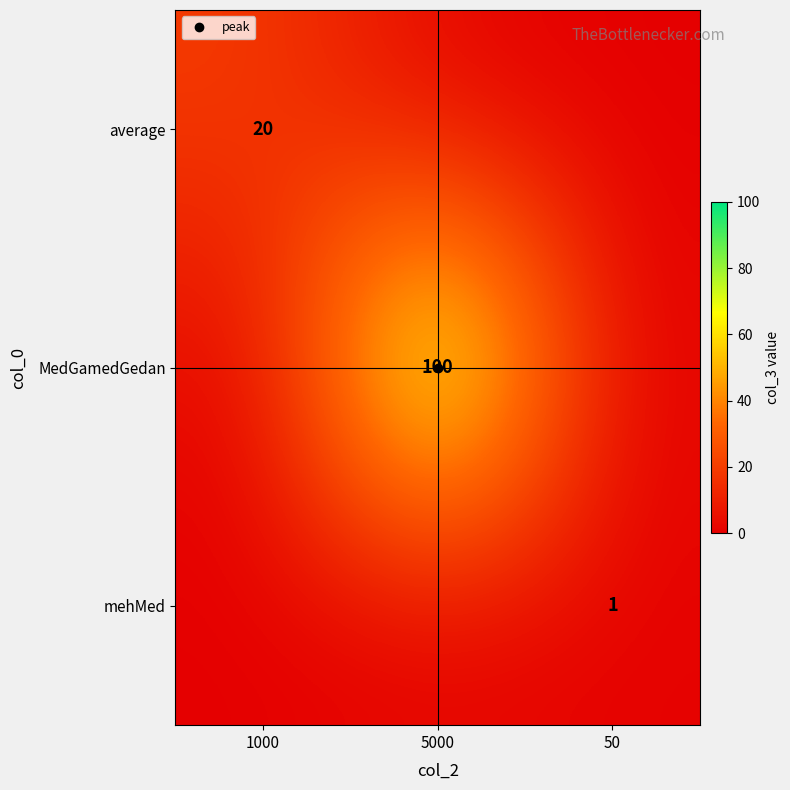

Rank the categories by MedGamedGedan value from highest to lowest.

5000, 1000, 50